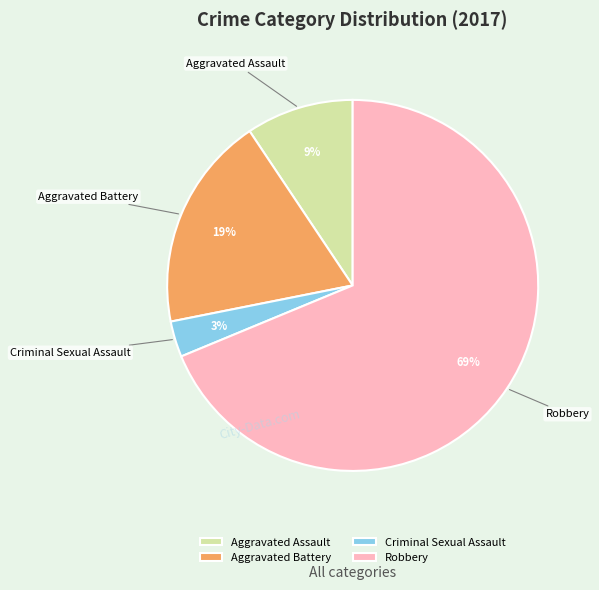

The Robbery slice represents 56% of the pie. True or false?

False